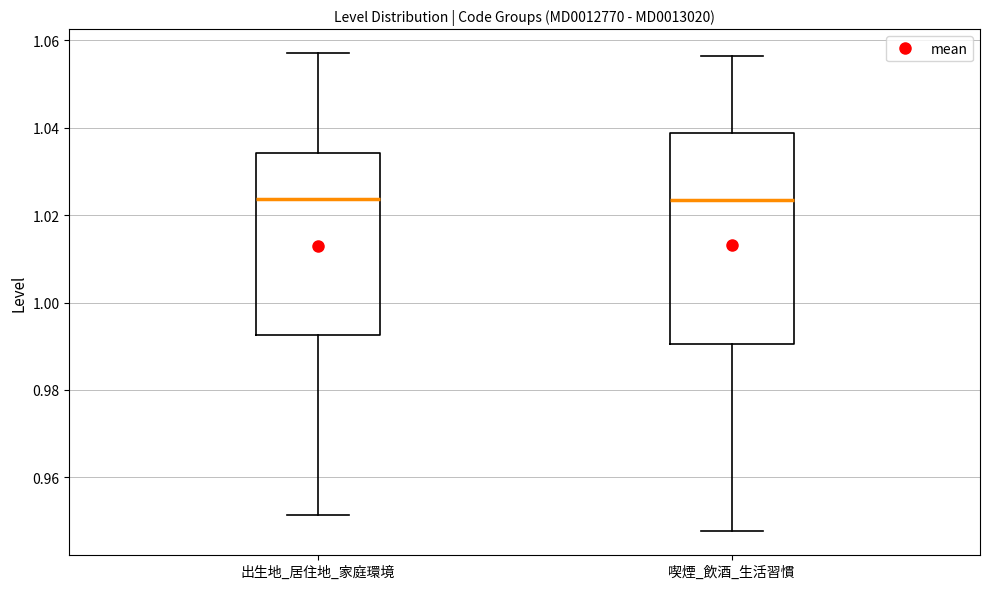

Reading left to right, transcribe this box plot: for each box, give where its median line is, the range the box spans, and where its two whiskers end, as read against the y-axis. The values are not printed on the chart, so give them approximately, as read against the axis.

出生地_居住地_家庭環境: median 1.024, box 0.992 to 1.034, whiskers 0.952 to 1.058
喫煙_飲酒_生活習慣: median 1.024, box 0.990 to 1.038, whiskers 0.948 to 1.056